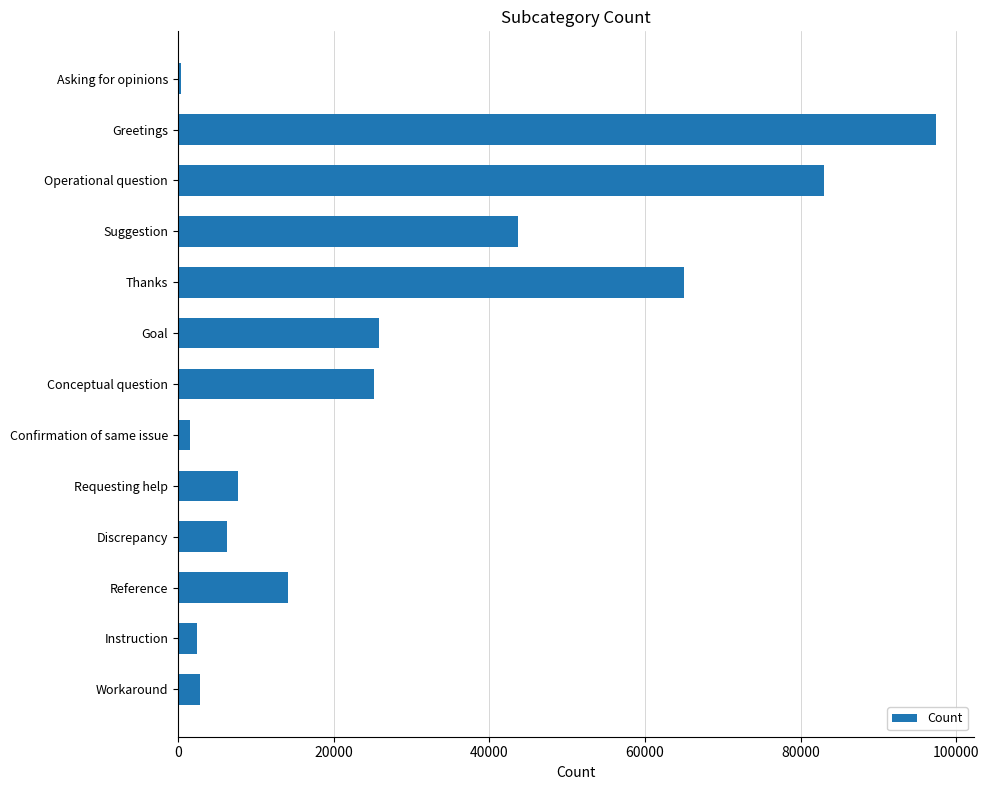

What is the ratio of the value at Operational question to the value at Instruction?

33.1